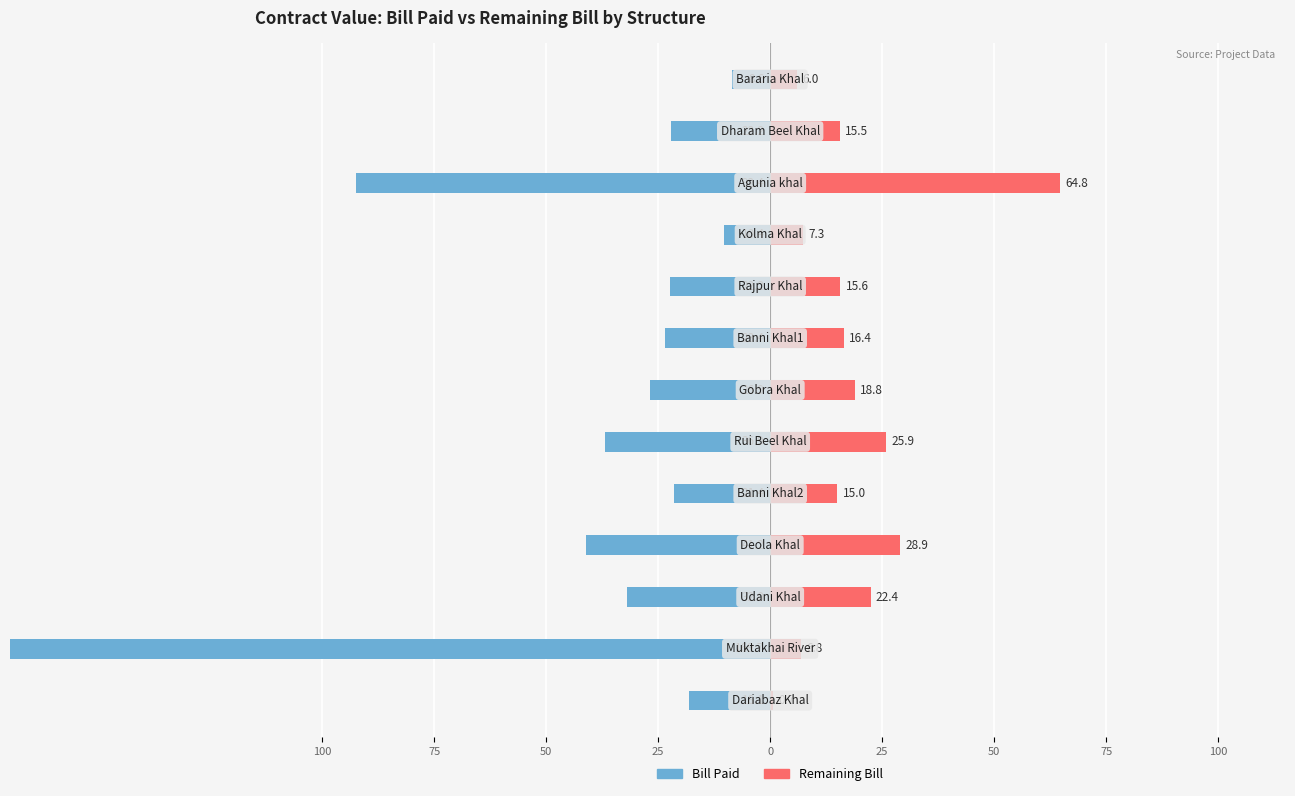

What is the minimum value for Bill Paid?

-169.7